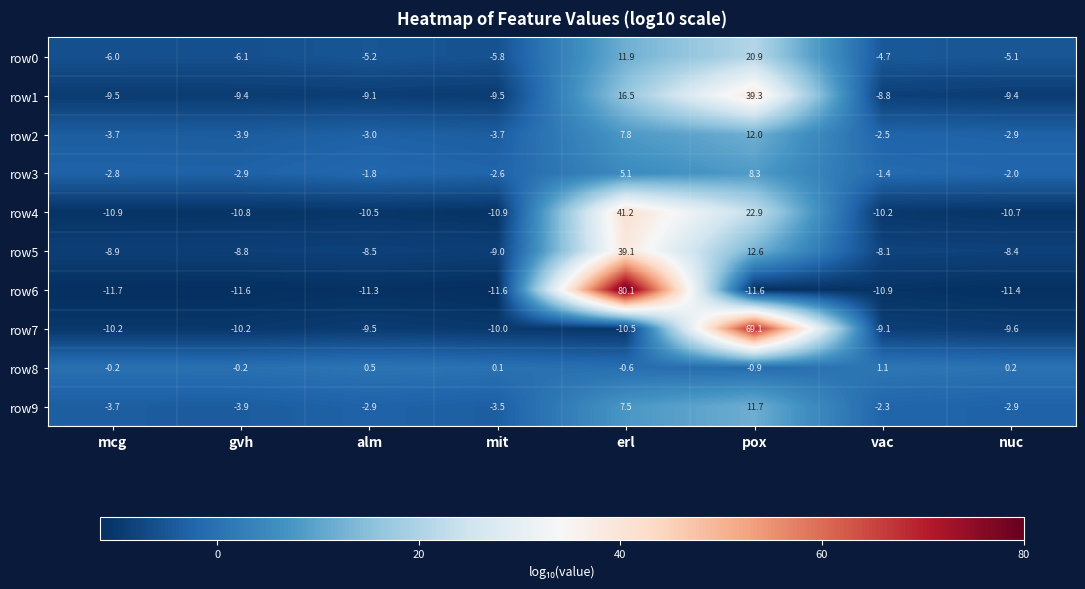

Which series has the widest spread of values?

row6